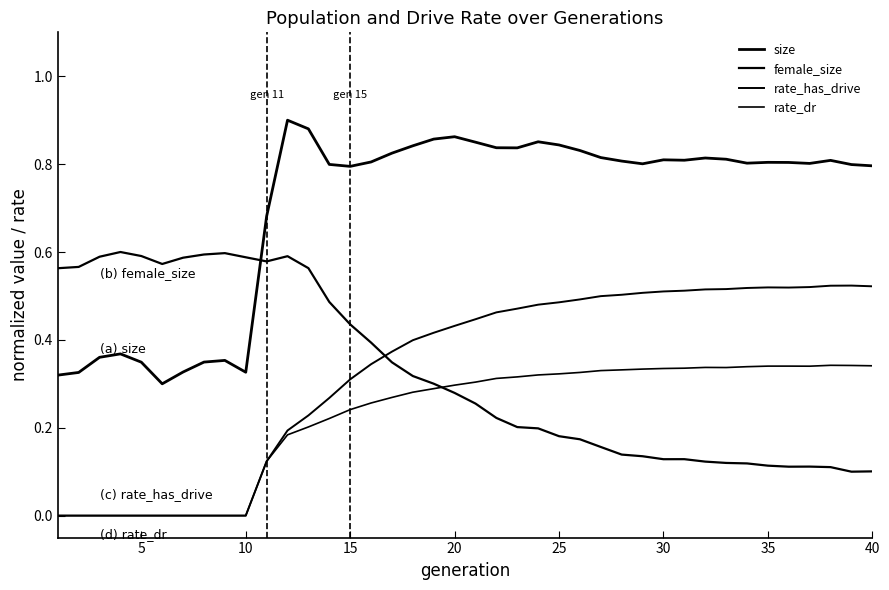

What is the highest value of the rate_dr series?

0.3